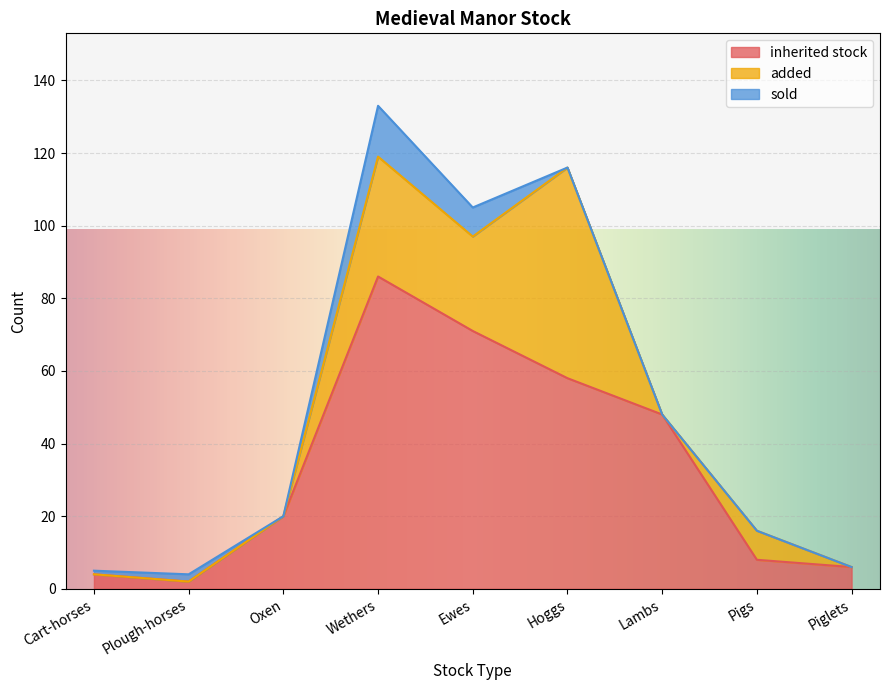

How many categories are shown in the chart?

9